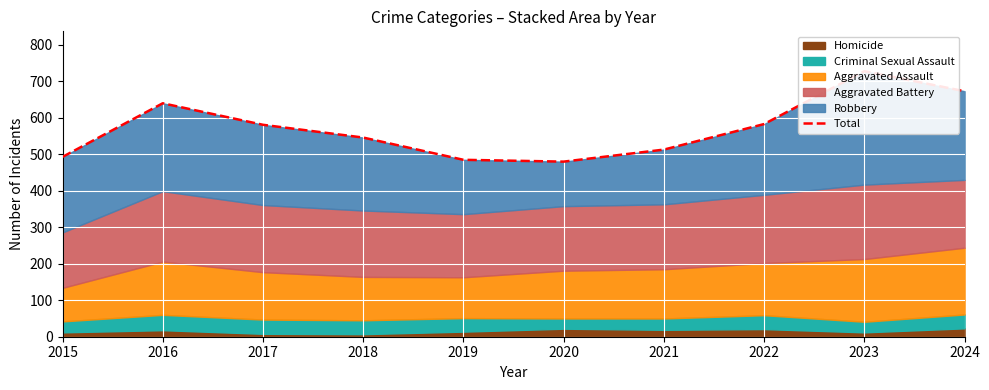

What is the sum of all values?

5722